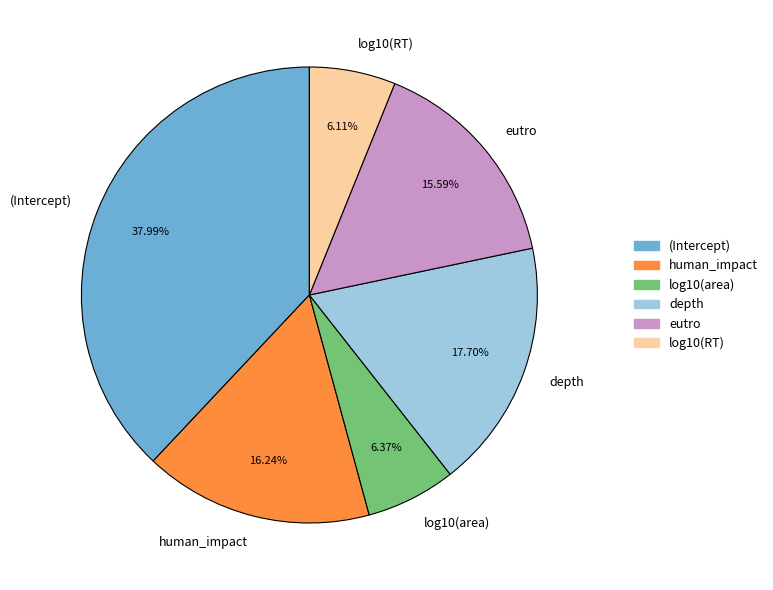

The depth slice represents 4% of the pie. True or false?

False